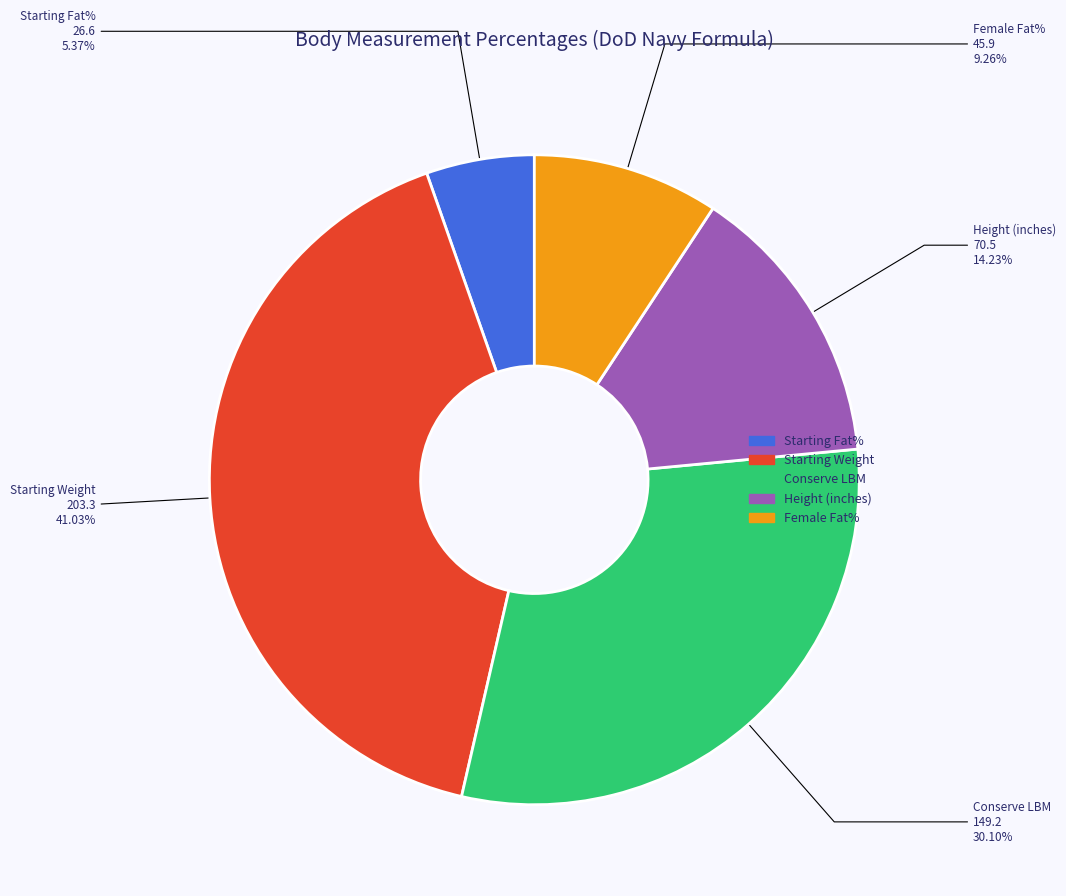

What is the ratio of the value at Starting Fat% to the value at Female Fat%?

0.6